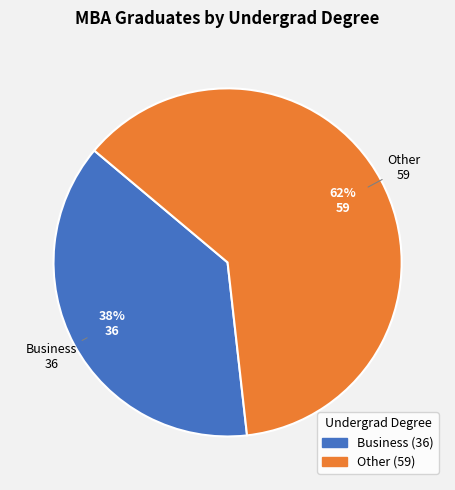

Which category has the smallest portion of the pie?

Business